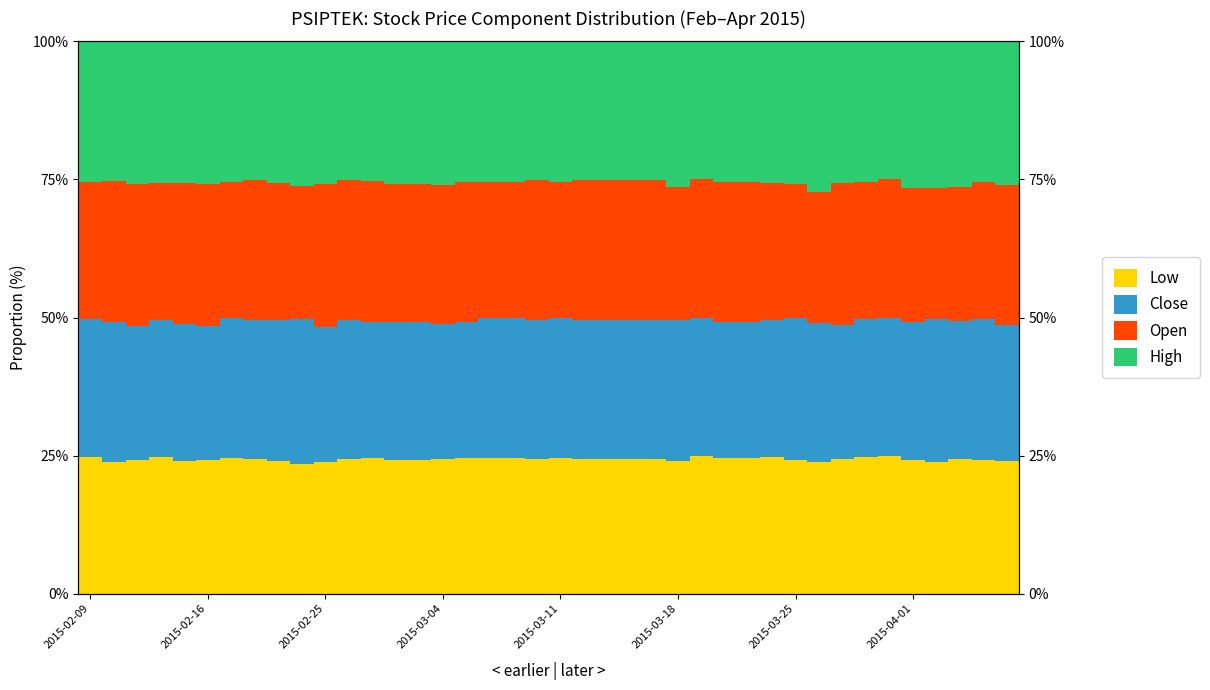

Count the number of data series in this chart.

4